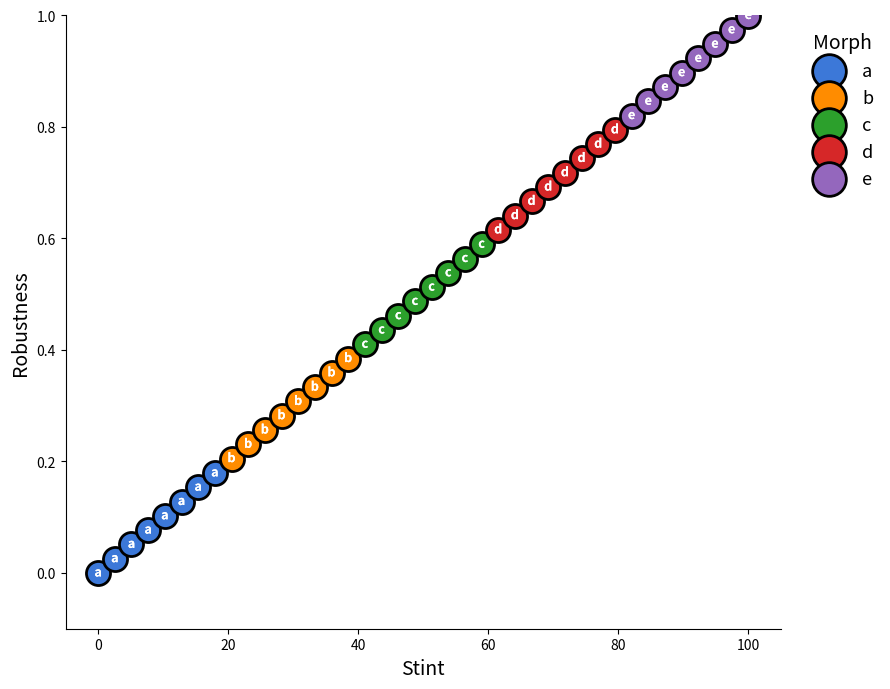

Which series reaches the maximum Y coordinate?

e